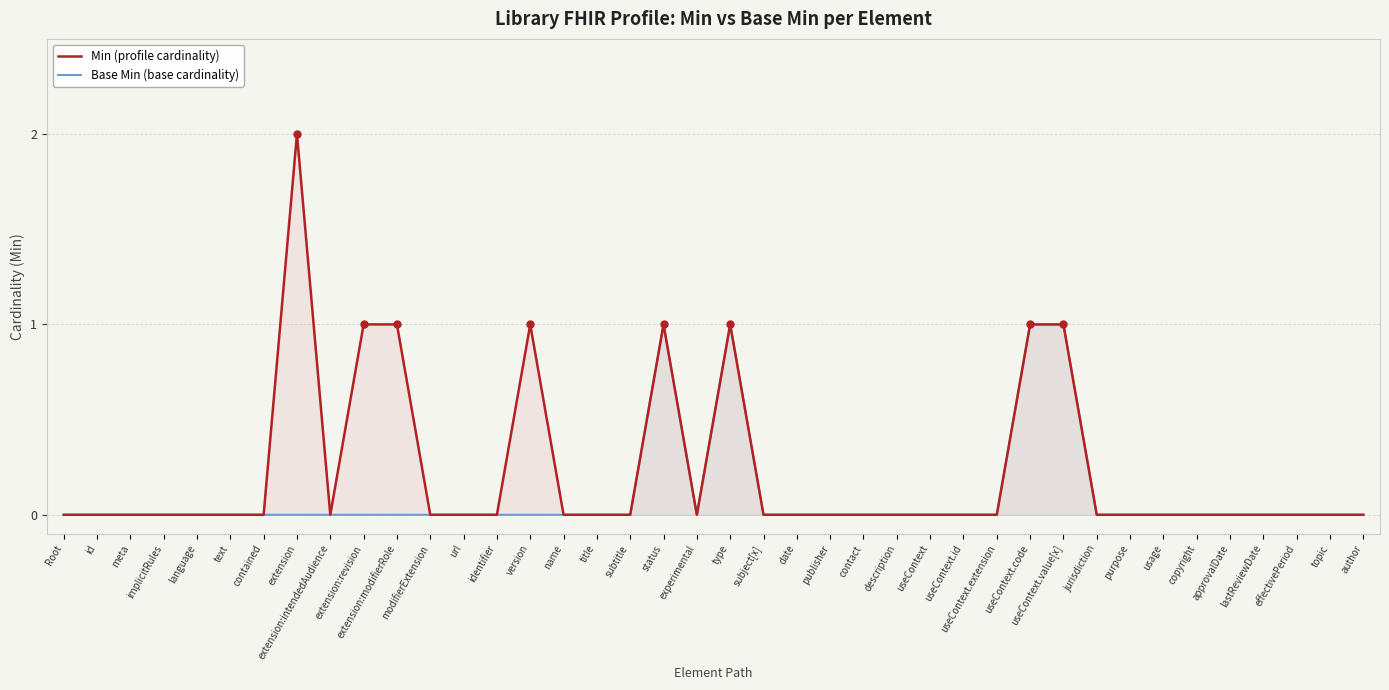

How many interior local peaks does the Min (profile cardinality) series have?

4